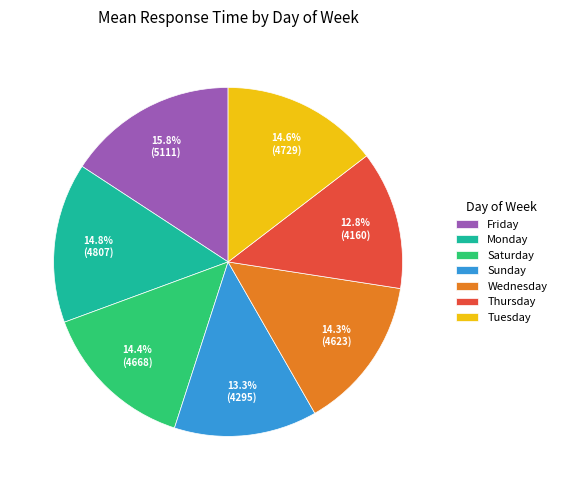

What is the largest slice in the pie chart?

Friday